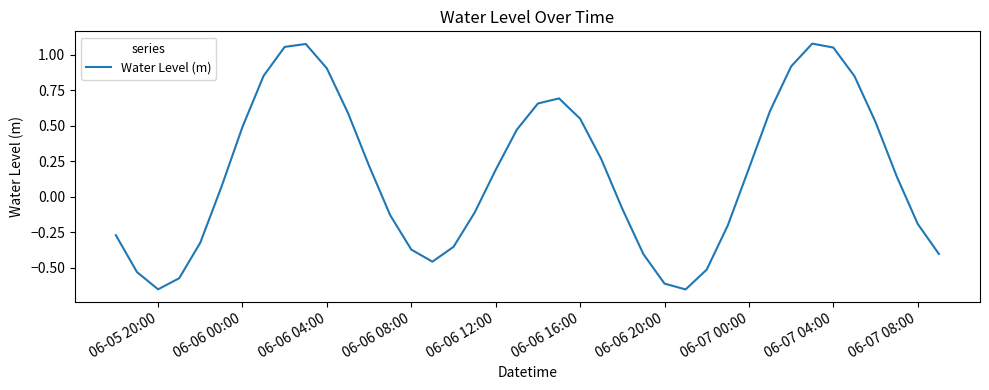

What is the average value?

0.2